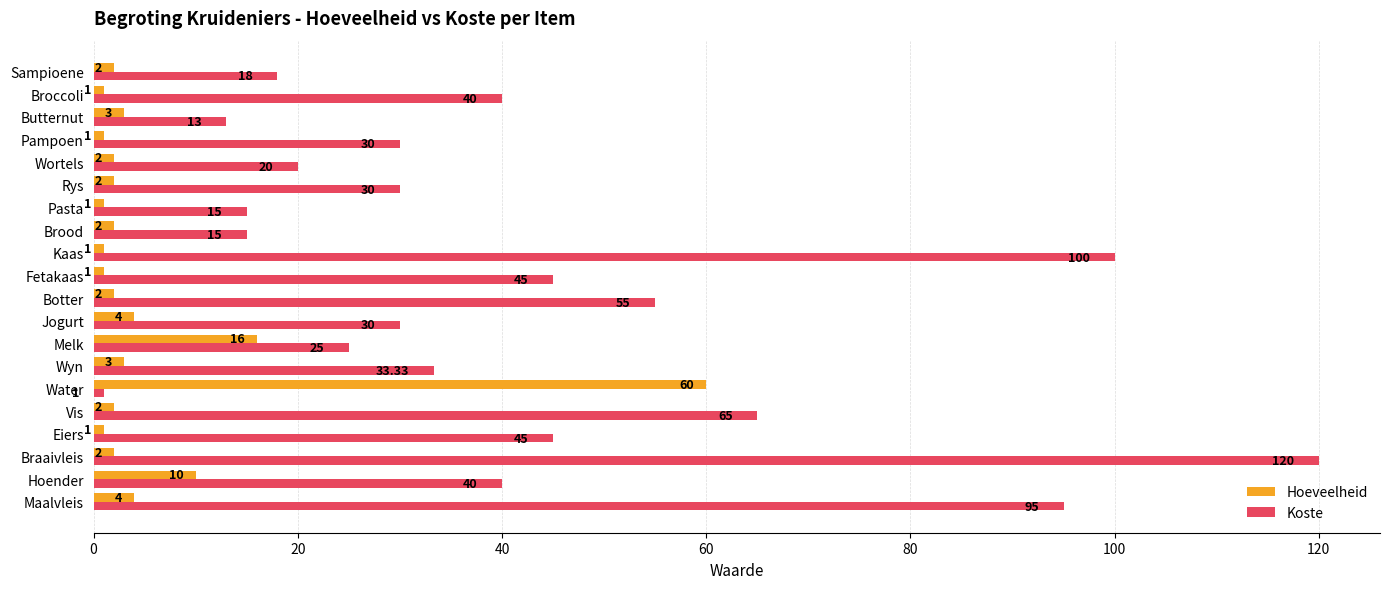

Rank the series by their average value, from highest to lowest.

Koste, Hoeveelheid